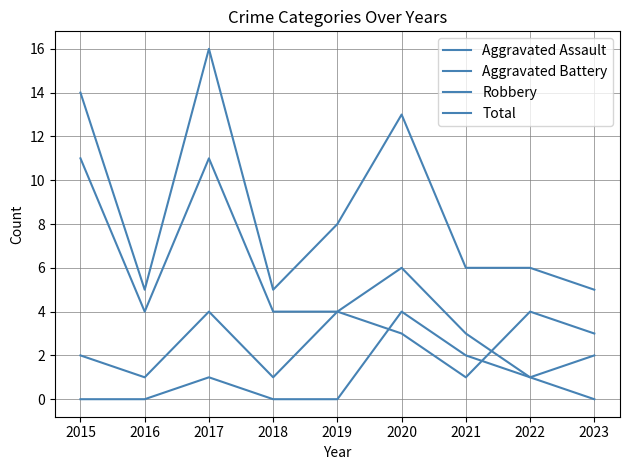

How many lines are shown in the chart?

4